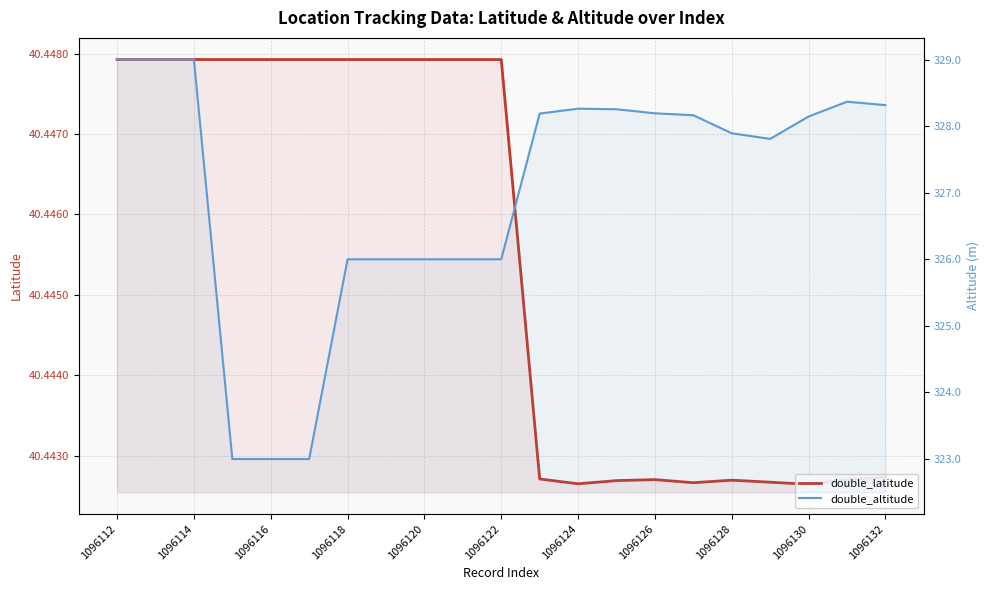

Which series changed the most between 1096120 and 19?

double_altitude